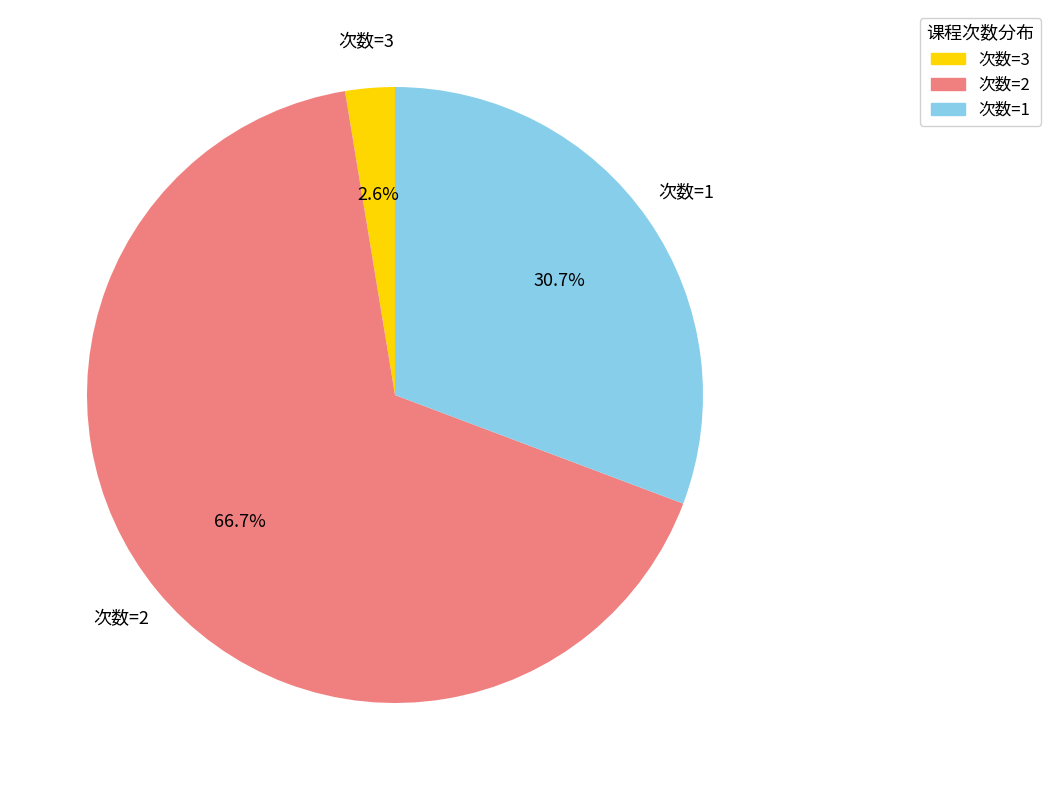

To the nearest percent, what is the difference between the largest and smallest slice percentages?

64%